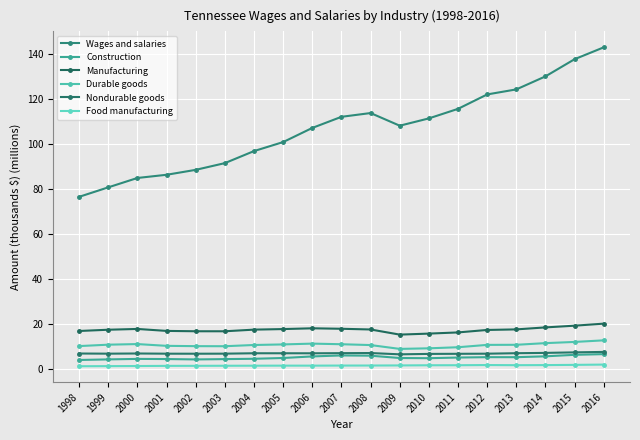

What are all the series names shown in the legend?

Wages and salaries, Construction, Manufacturing, Durable goods, Nondurable goods, Food manufacturing